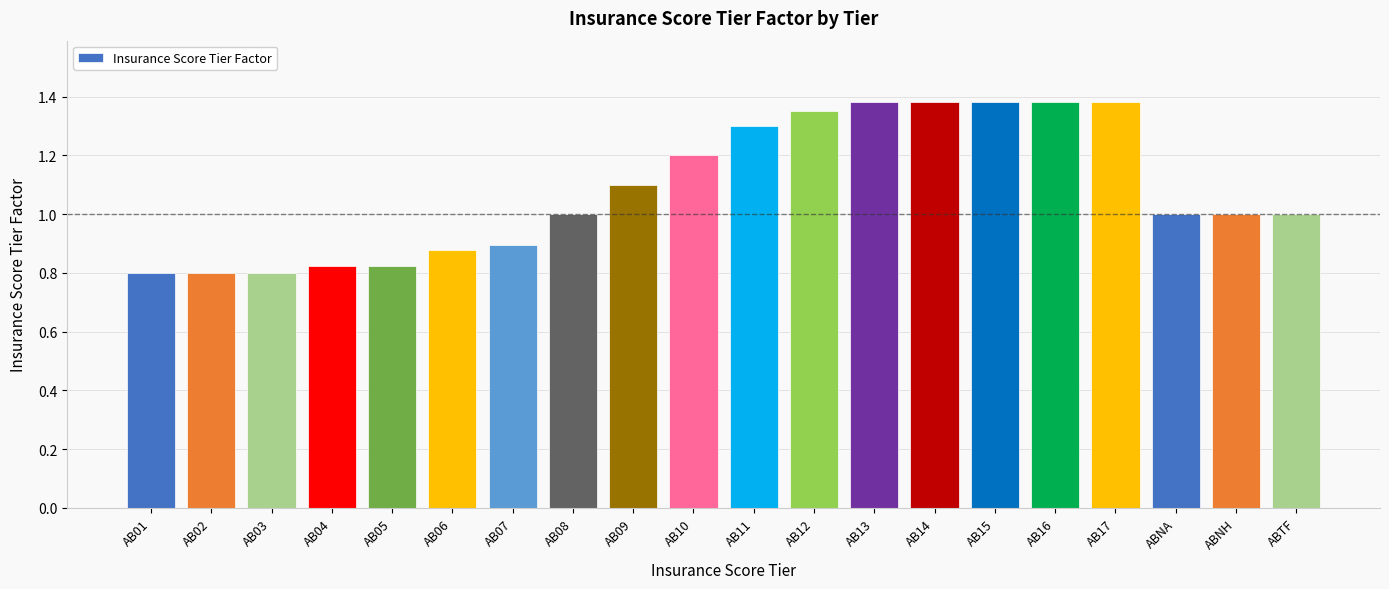

True or false: the data shows 1.8 at AB08.

False